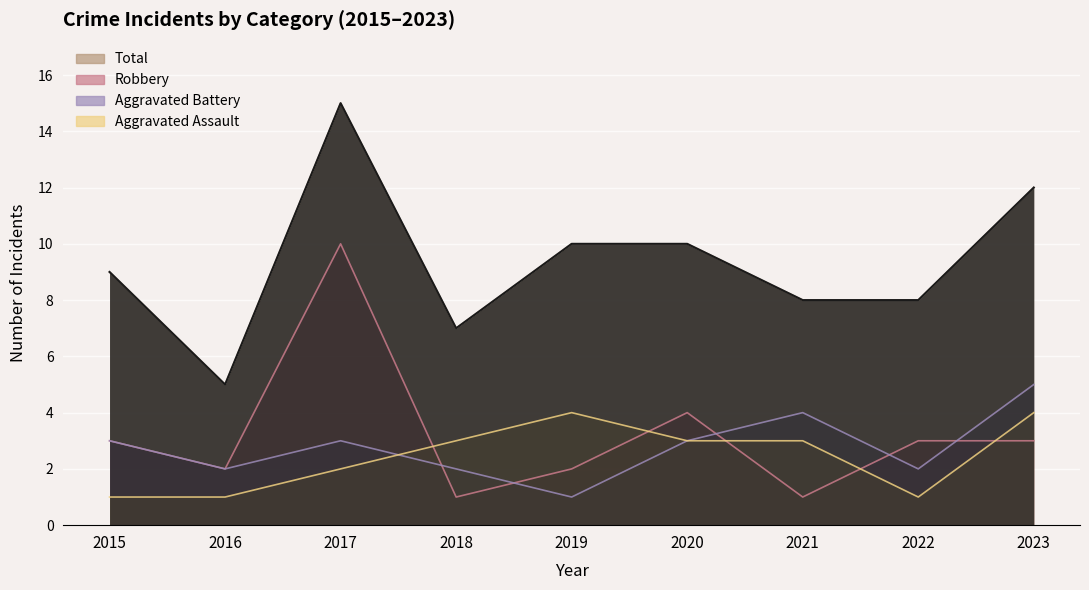

What value does the Robbery series have at 2019?

2